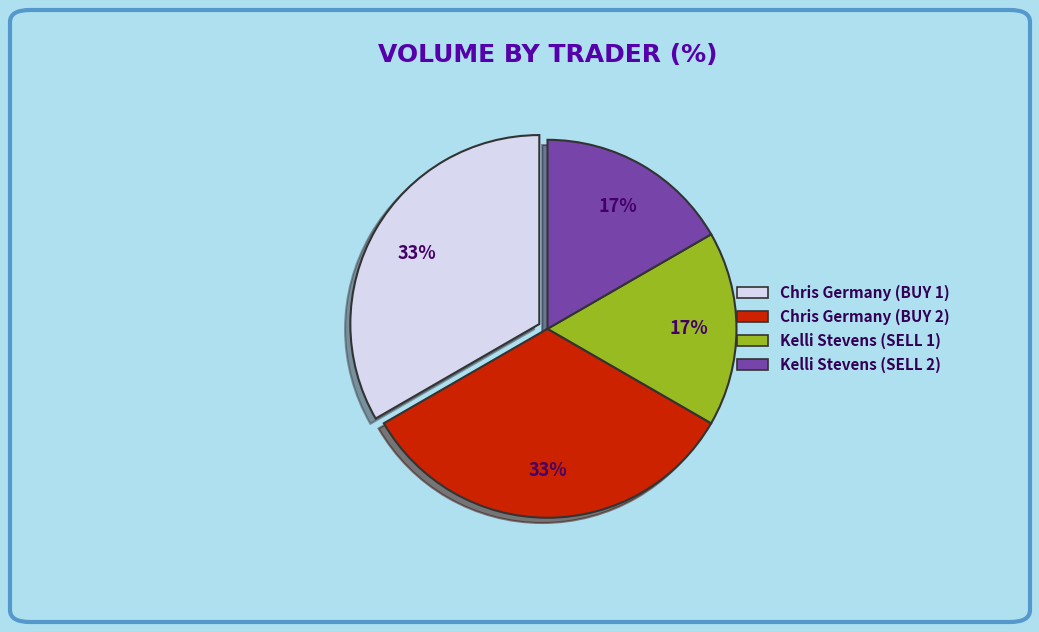

Does any single category account for the majority?

No